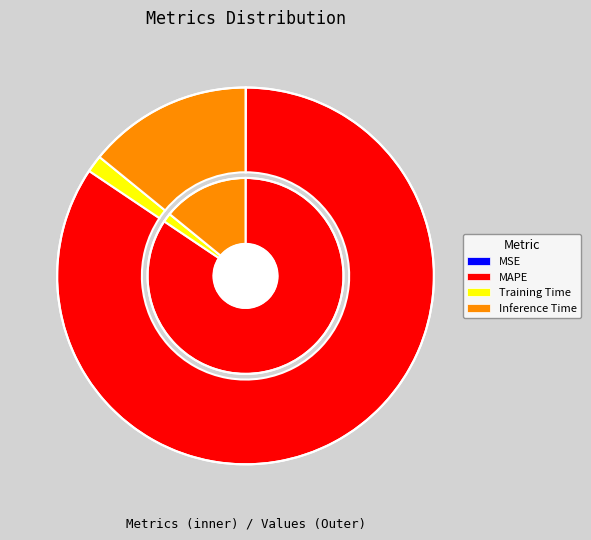

What percentage is the Inference Time slice, to the nearest percent?

14%